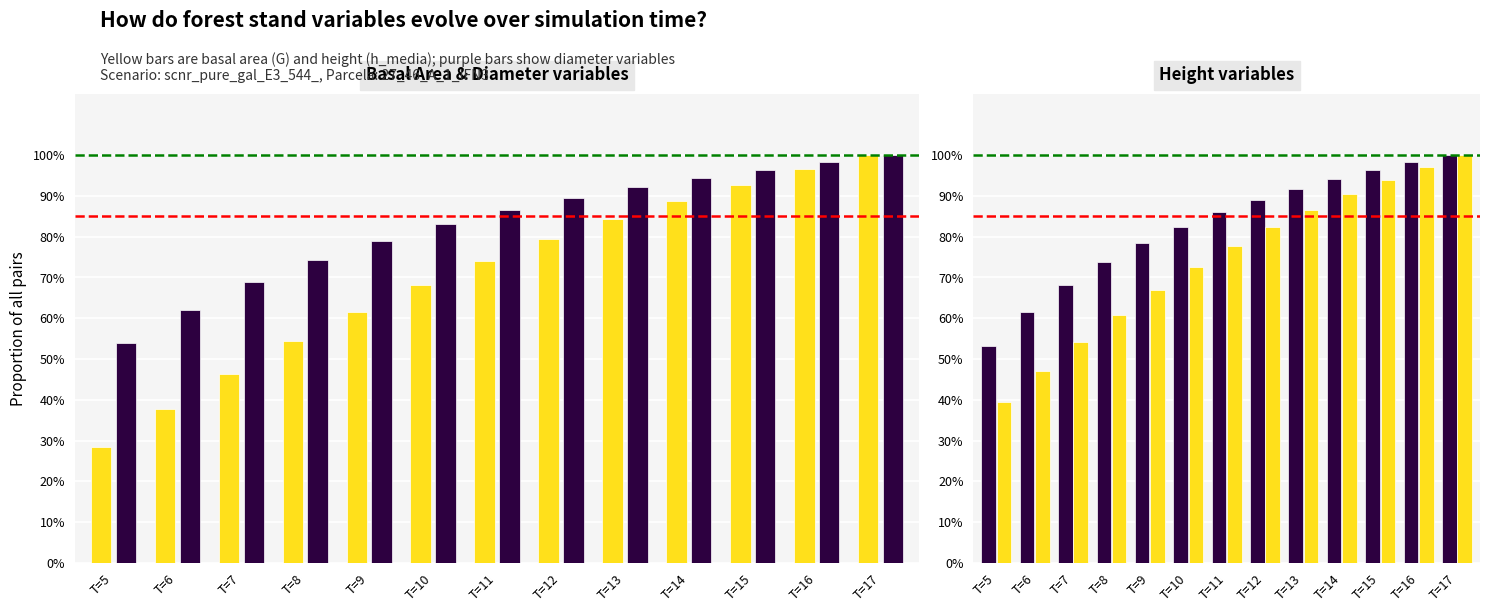

What is the maximum value for G (basal area)?

100.0